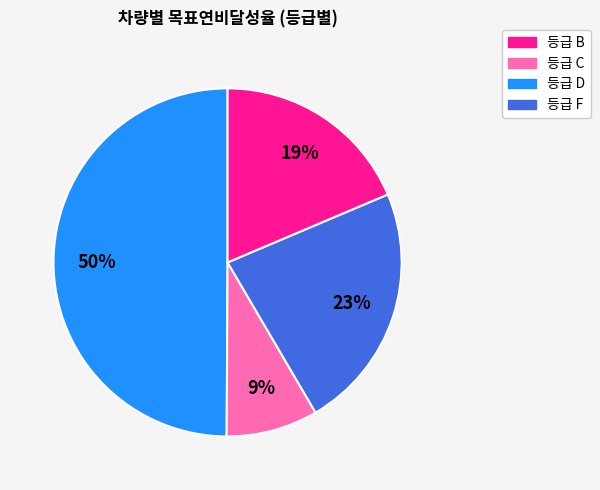

To the nearest percent, what is the average slice percentage?

25%